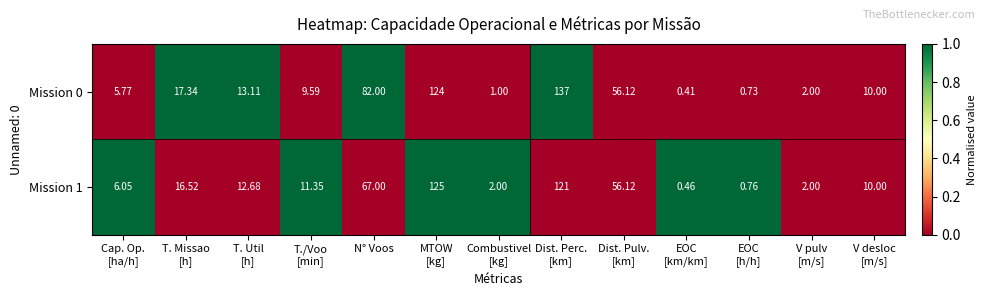

Which series has the largest total across all categories?

Mission 0